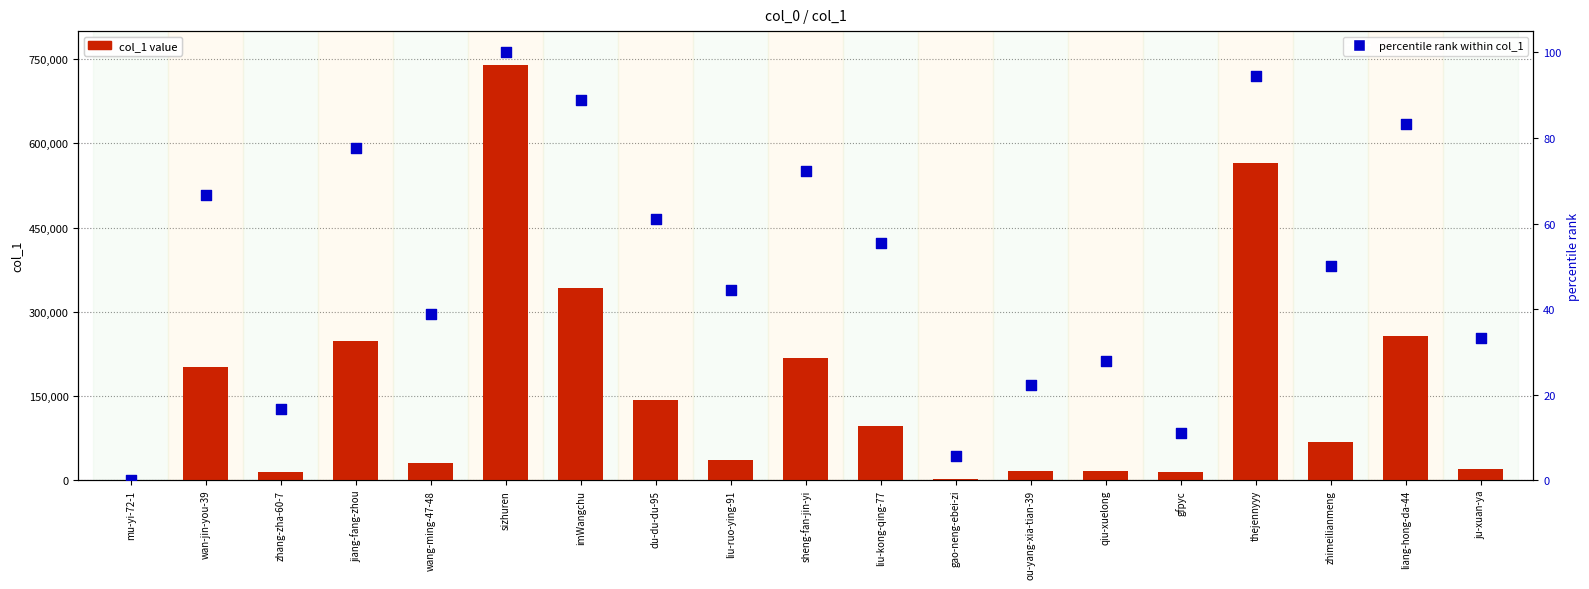

Is the value of percentile rank within col_1 at jiang-fang-zhou greater than the value of col_1 value at qiu-xuelong?

No